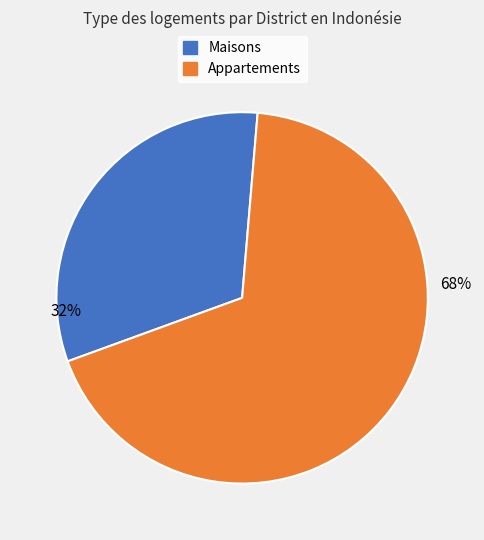

To the nearest percent, what is the difference between the largest and smallest slice percentages?

36%